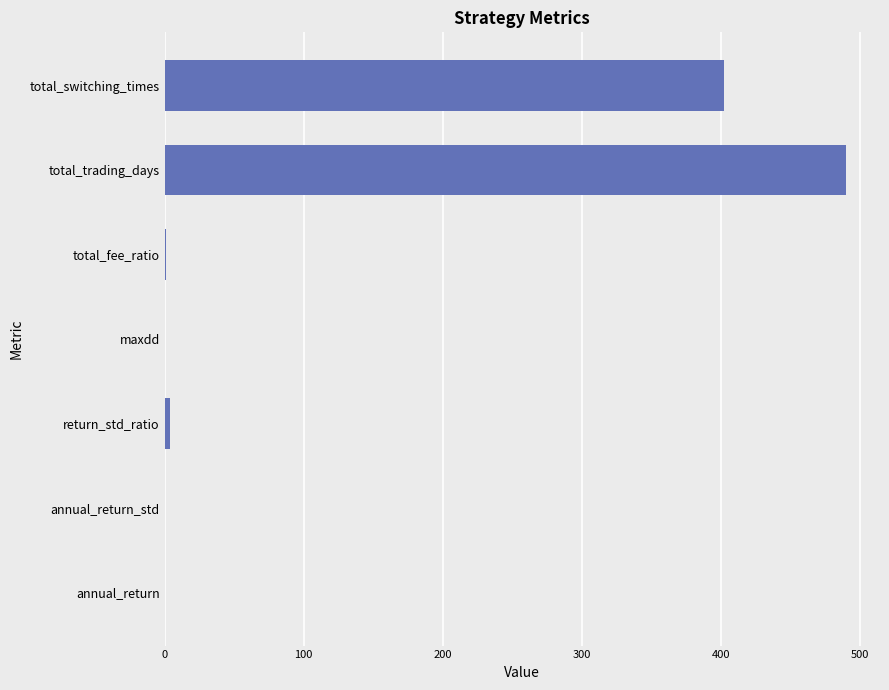

Read the value at total_trading_days.

490.0